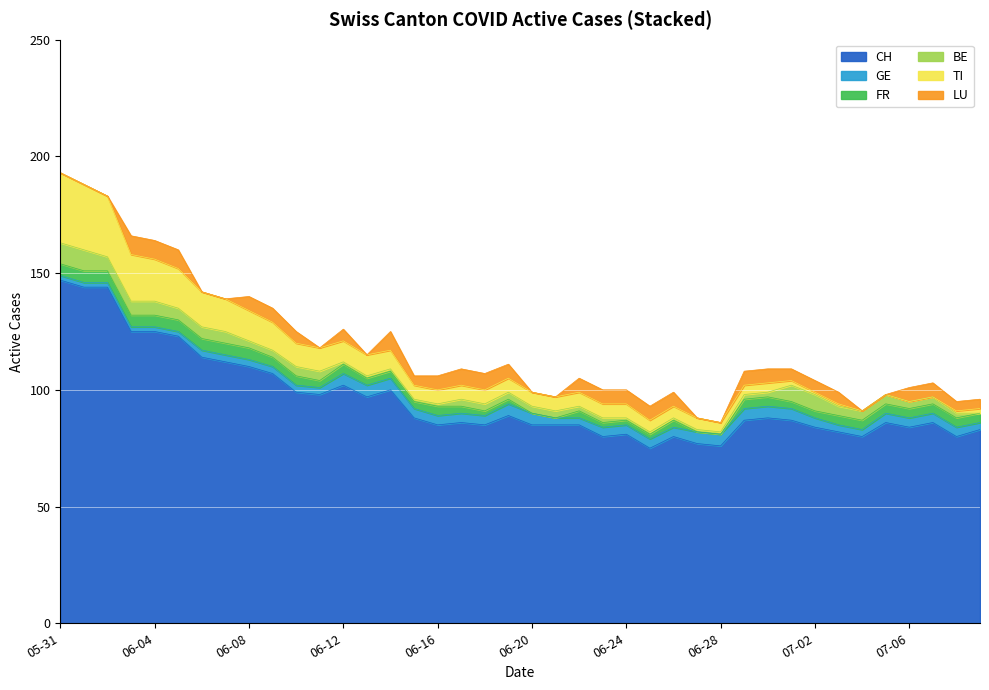

At how many categories does at least one series exceed 34?

40